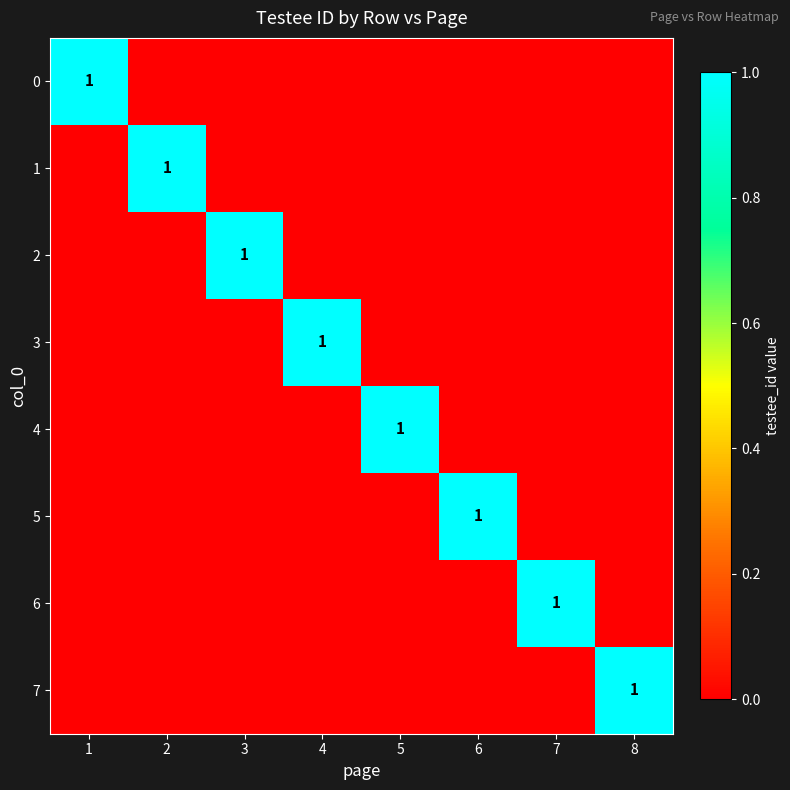

What is the total value across all series at 1?

1